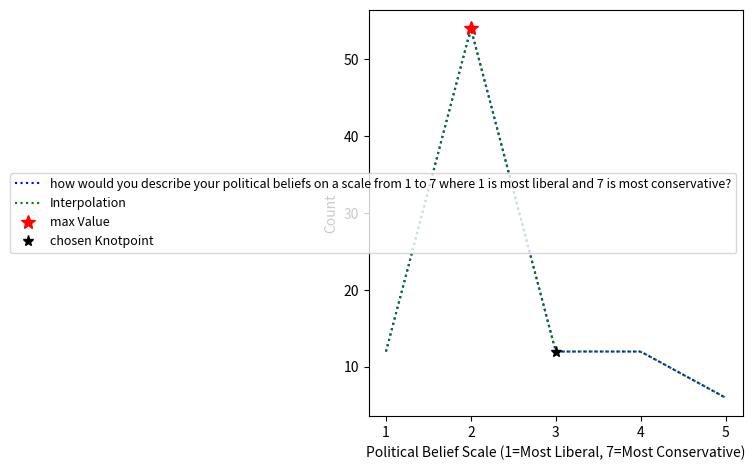

The value at 5 is 6. True or false?

True